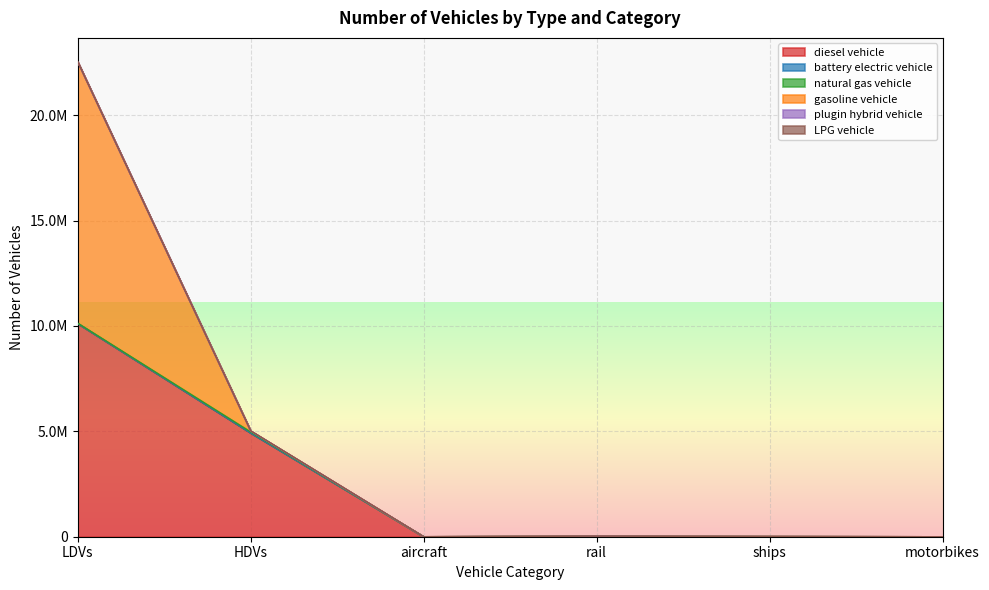

Is it true that LPG vehicle equals 5689.0 at rail?

False